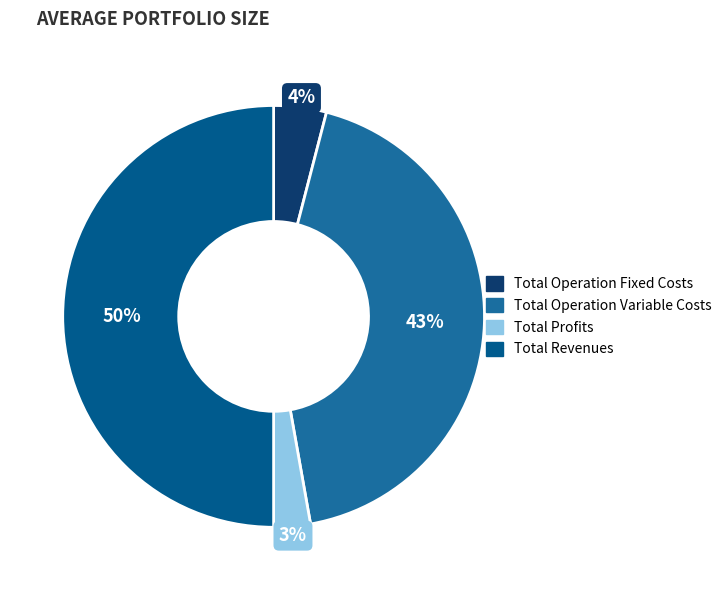

Count the number of slices in the pie.

4